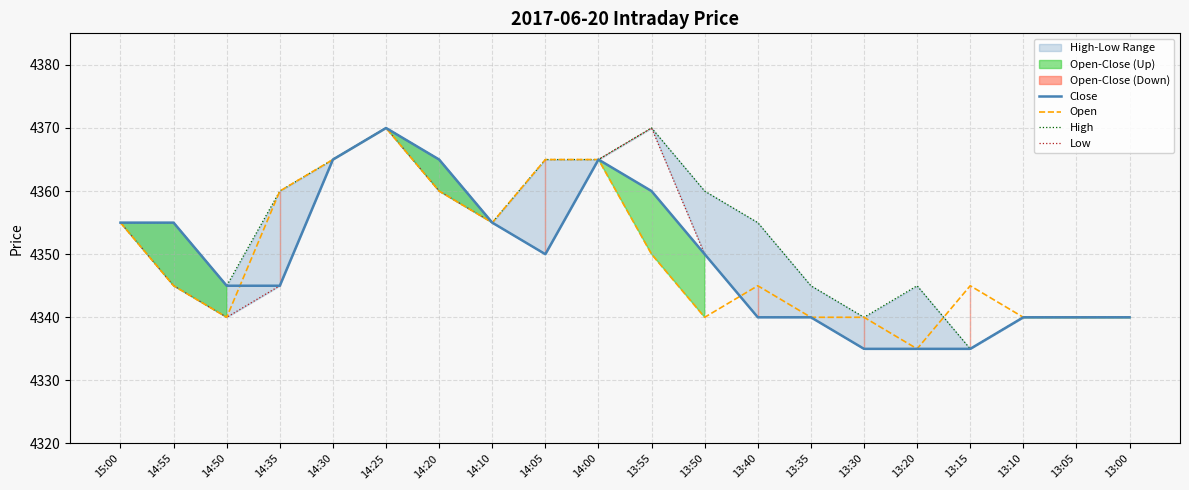

Which series changed the most between 14:55 and 13:15?

Close